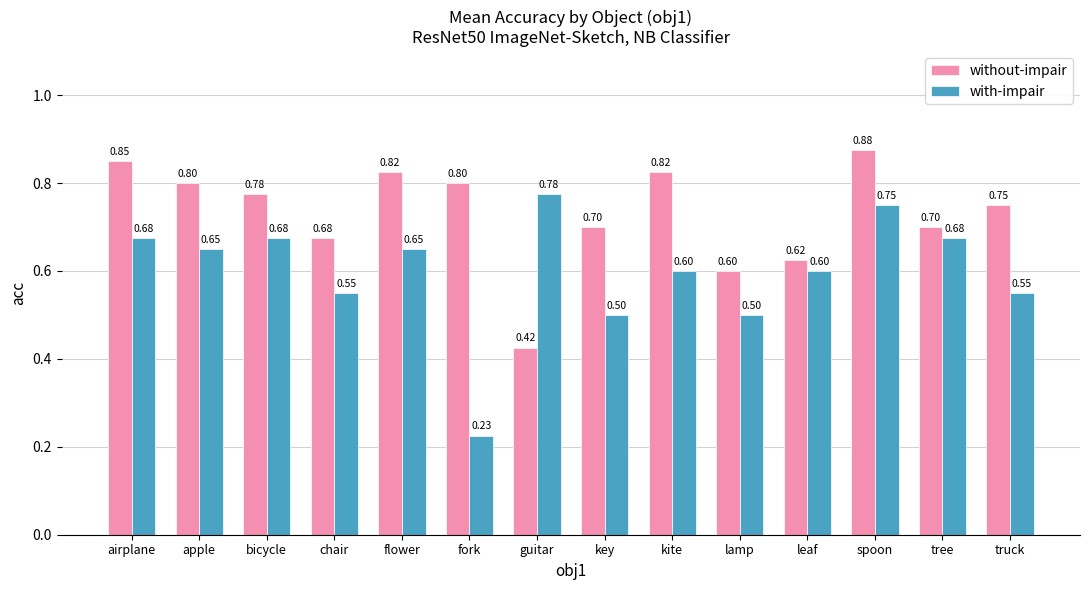

At which label does without-impair reach its minimum?

guitar